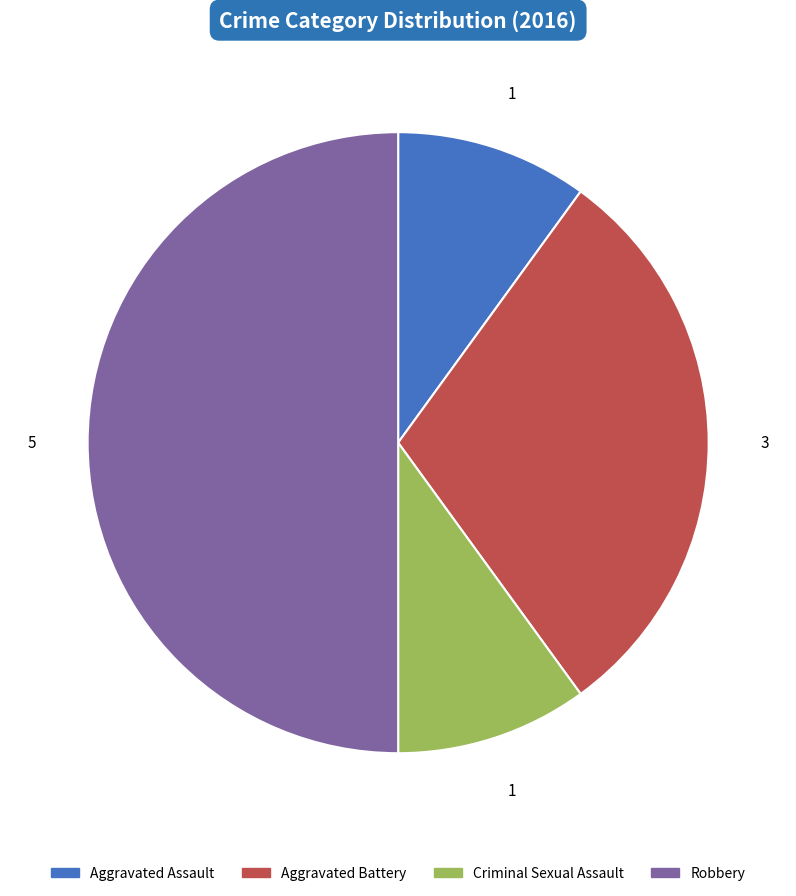

The Aggravated Battery slice represents 30% of the pie. True or false?

True